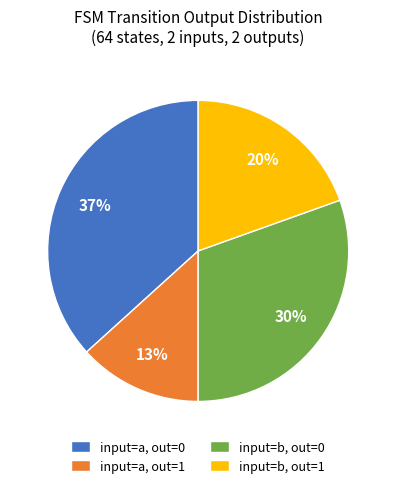

What is the ratio of the value at input=b, out=1 to the value at input=a, out=0?

0.5